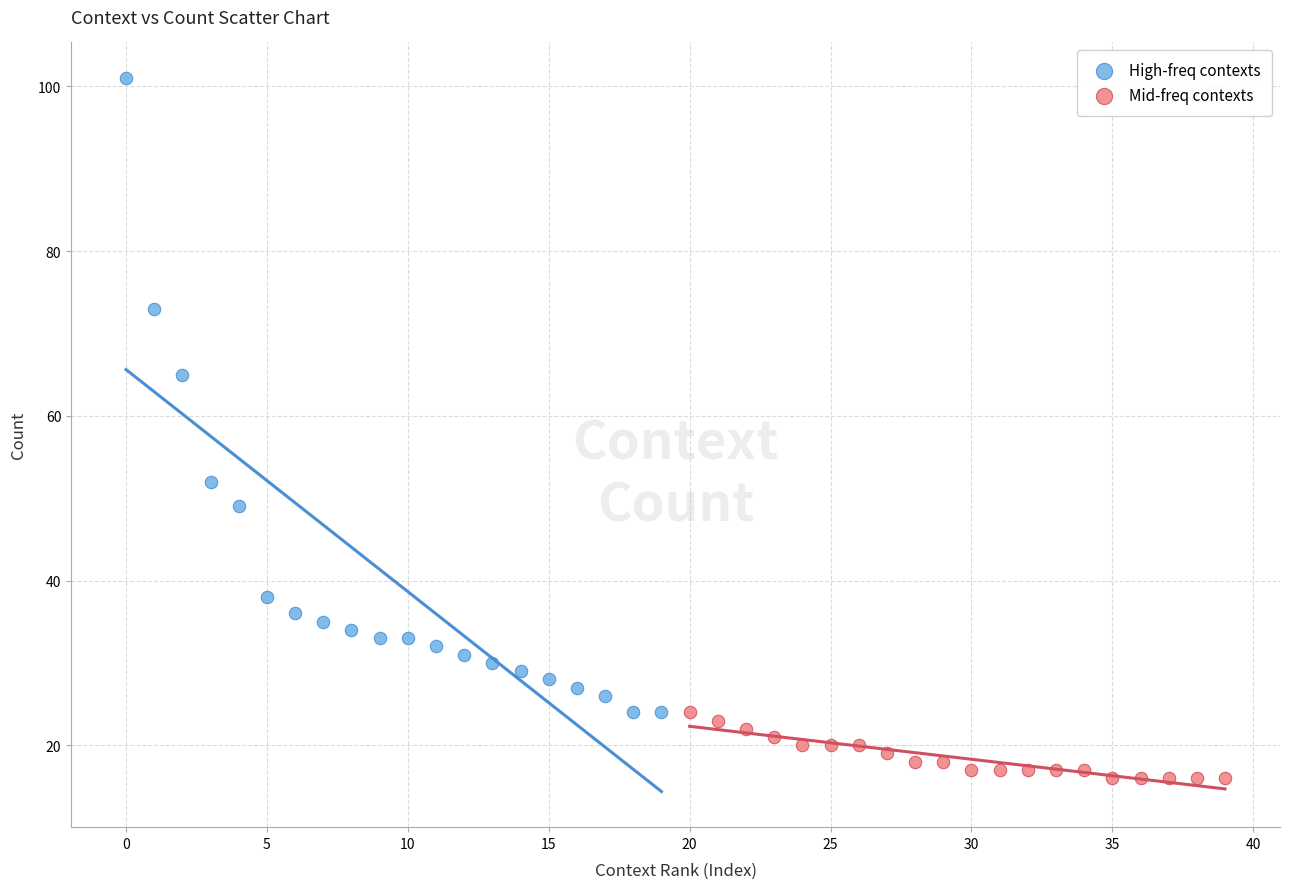

Which series has the largest Y range (max minus min)?

High-freq contexts